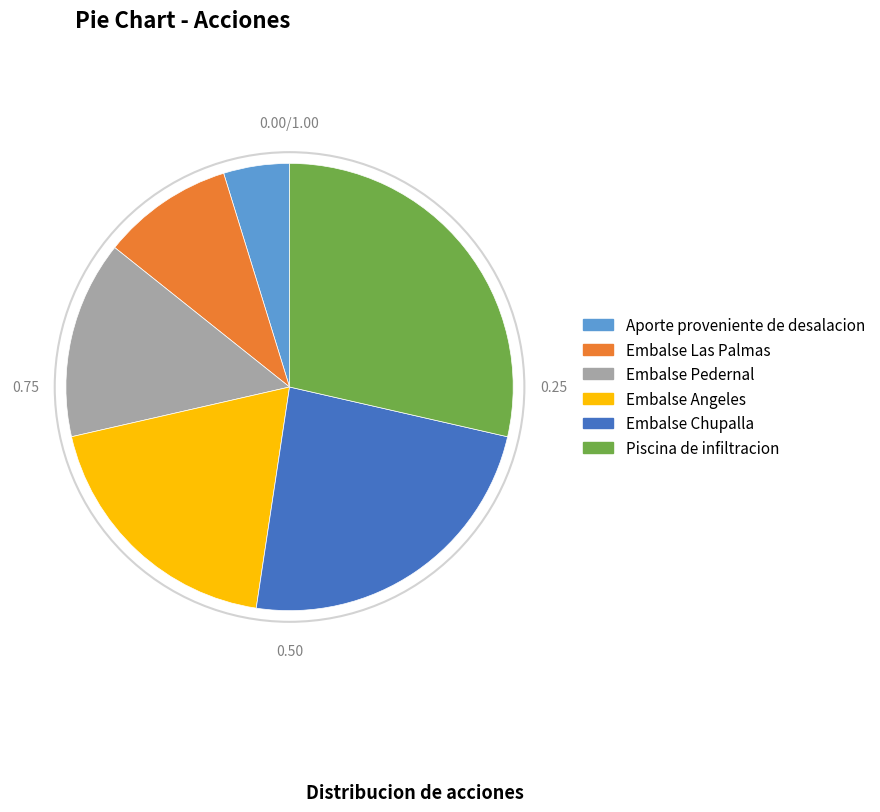

Rank the categories by value from lowest to highest.

Aporte proveniente de desalacion, Embalse Las Palmas, Embalse Pedernal, Embalse Angeles, Embalse Chupalla, Piscina de infiltracion